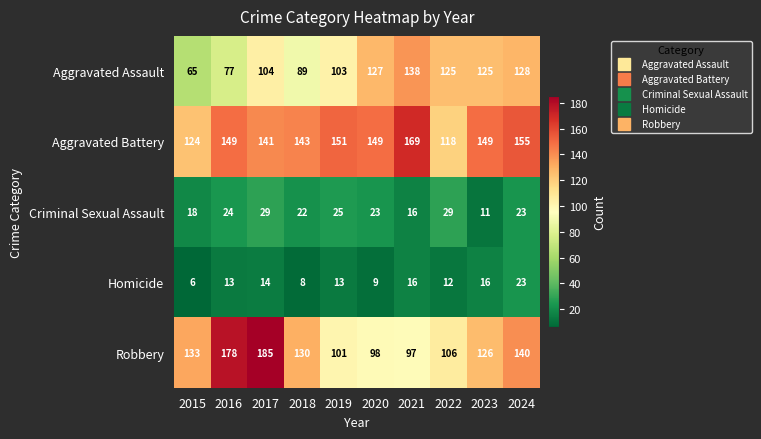

At which category does the chart reach its minimum across all series?

2015